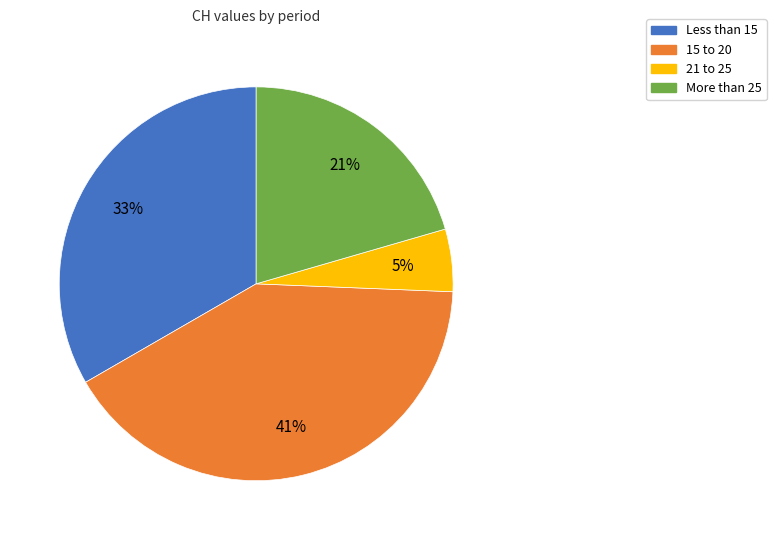

To the nearest percent, what is the difference between the largest and smallest slice percentages?

36%